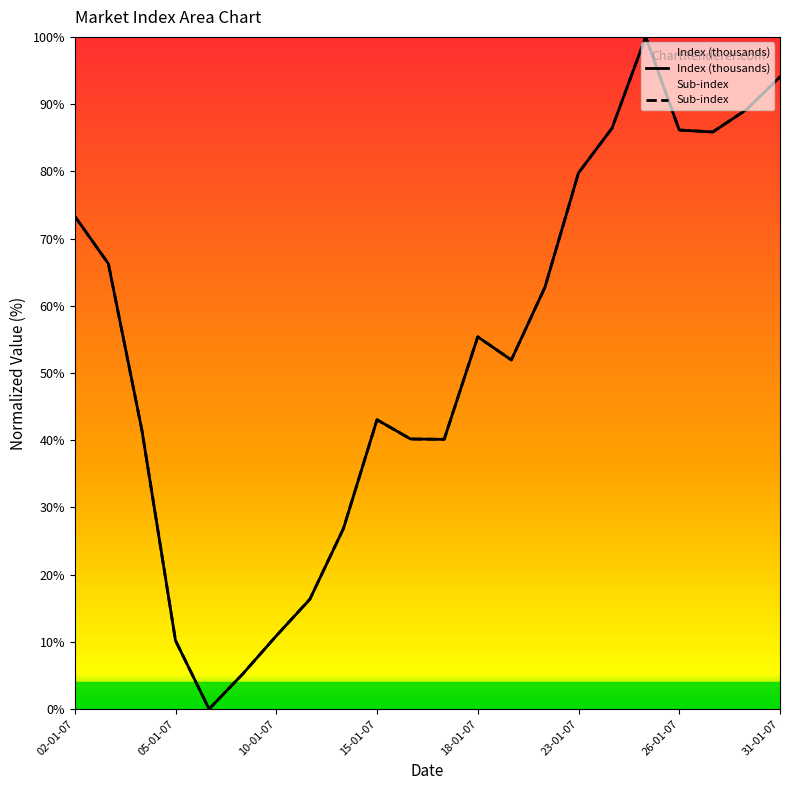

At which label does Index (thousands) first exceed 55?

02-01-07